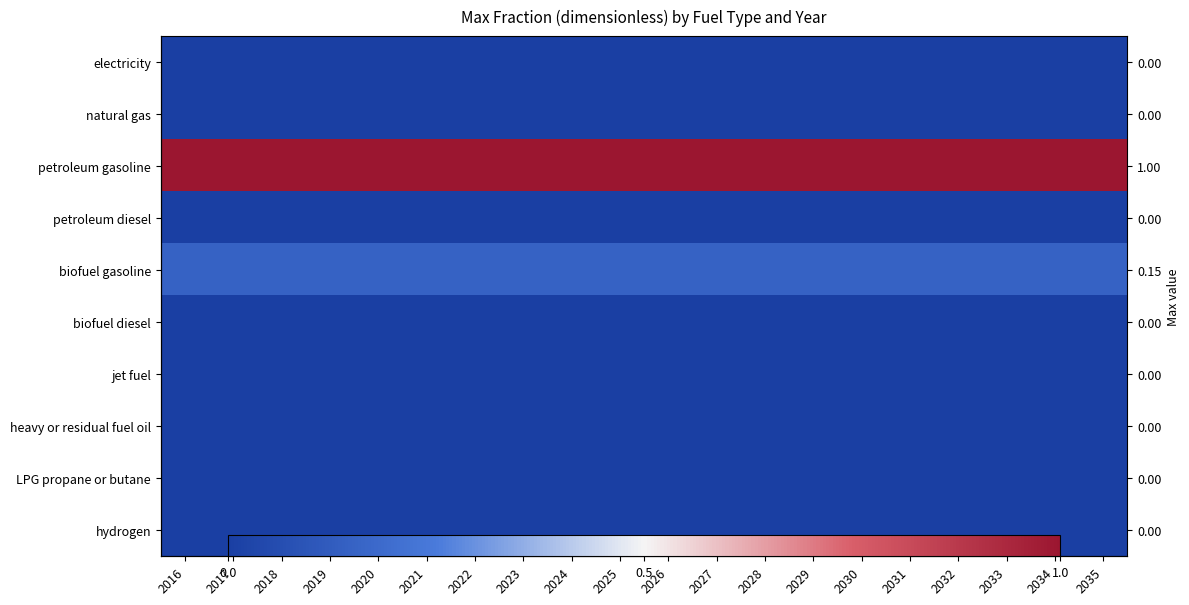

At which label is hydrogen closest to 0?

2016